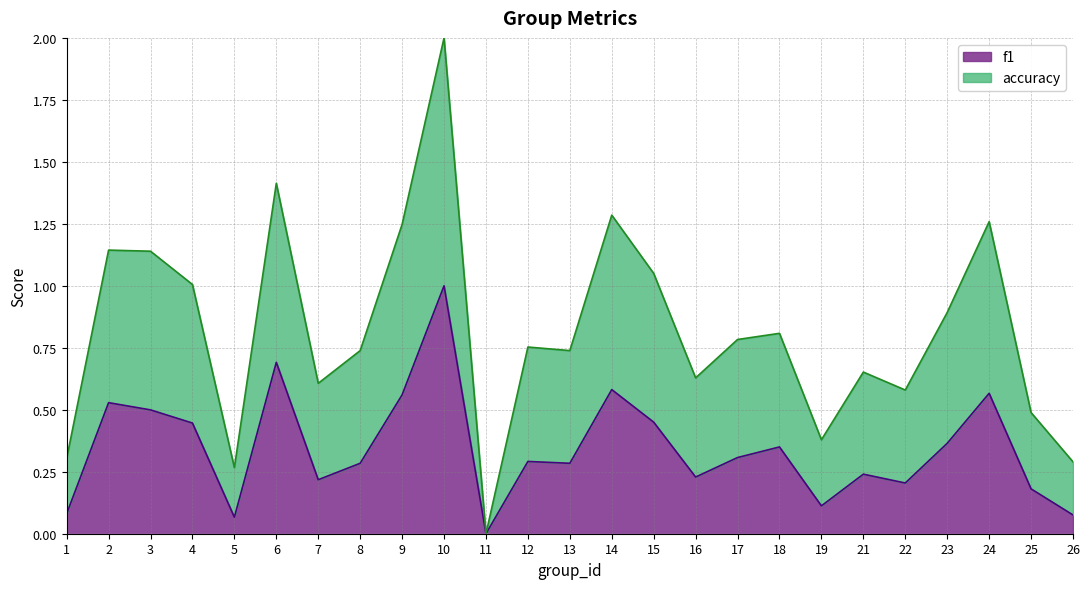

Which series changed the most between 15 and 26?

accuracy